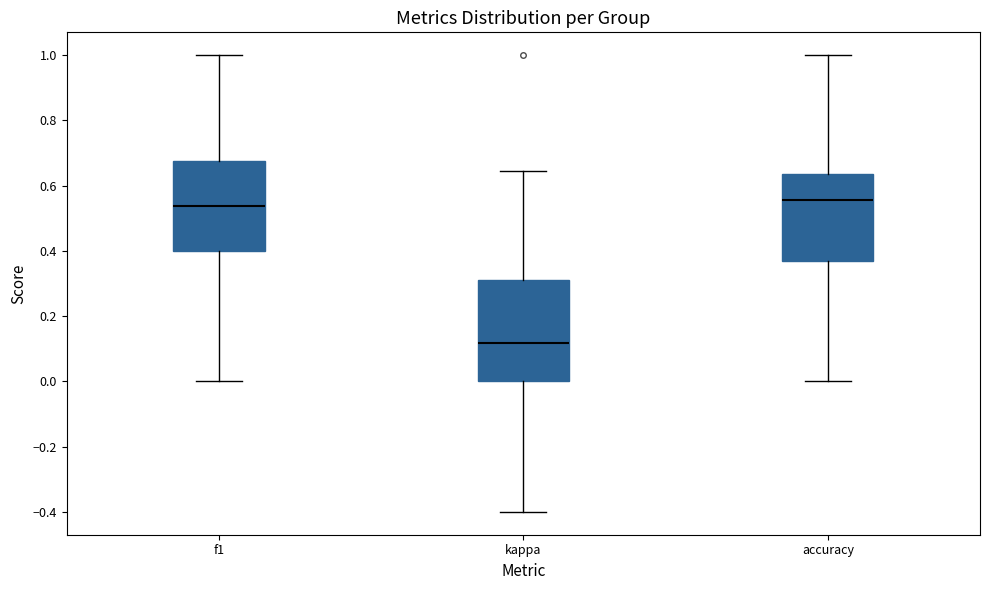

Reading left to right, read every box against the y-axis: the position of its median line, the range the box covers, and the ends of its whiskers. The values are not printed on the chart, so give them approximately, as read against the axis.

f1: median 0.54, box 0.40 to 0.68, whiskers 0.00 to 1.00
kappa: median 0.12, box 0.00 to 0.32, whiskers -0.40 to 0.64
accuracy: median 0.56, box 0.36 to 0.64, whiskers 0.00 to 1.00